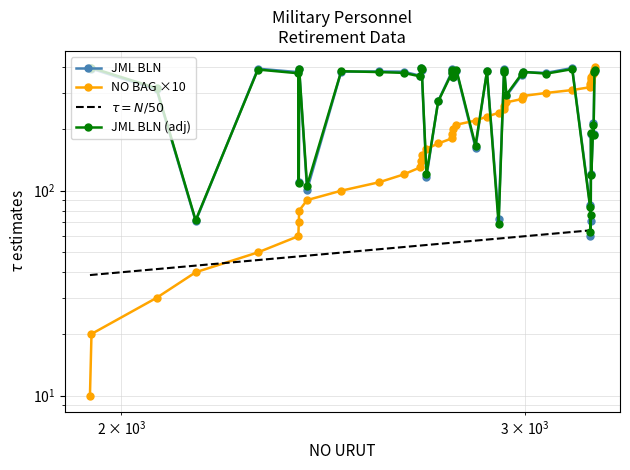

Is the value of NO BAG at 22 greater than the value of JML BLN at 27?

No